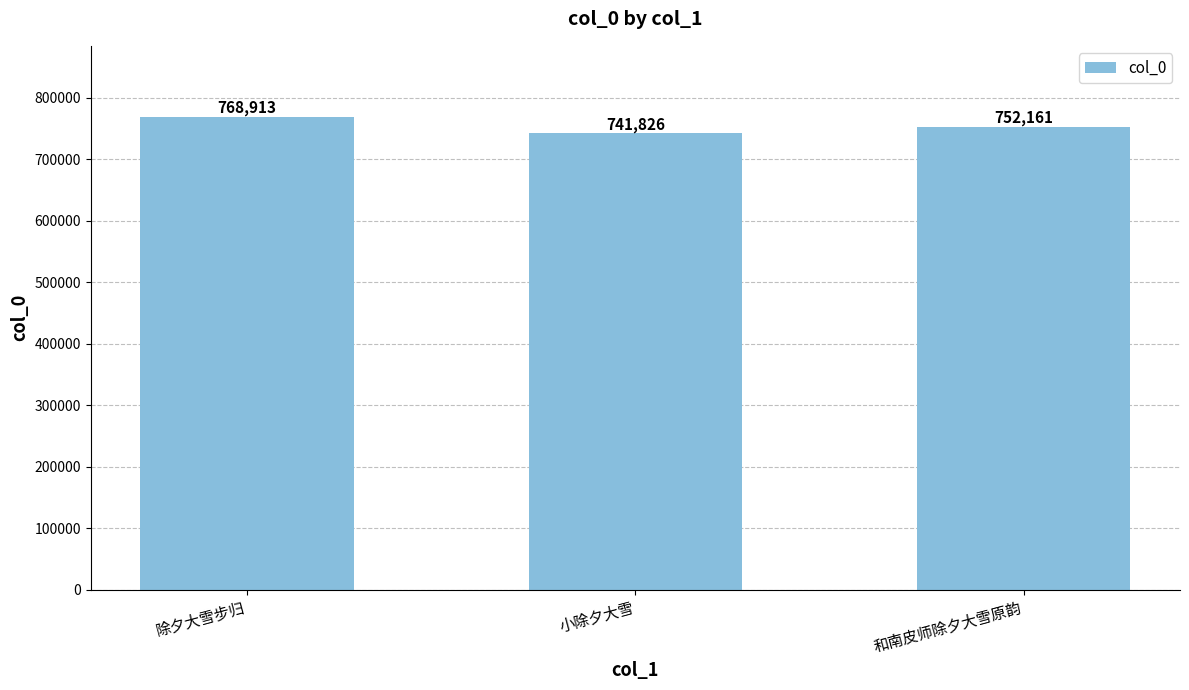

The chart shows a value of 741826 at 小除夕大雪. True or false?

True